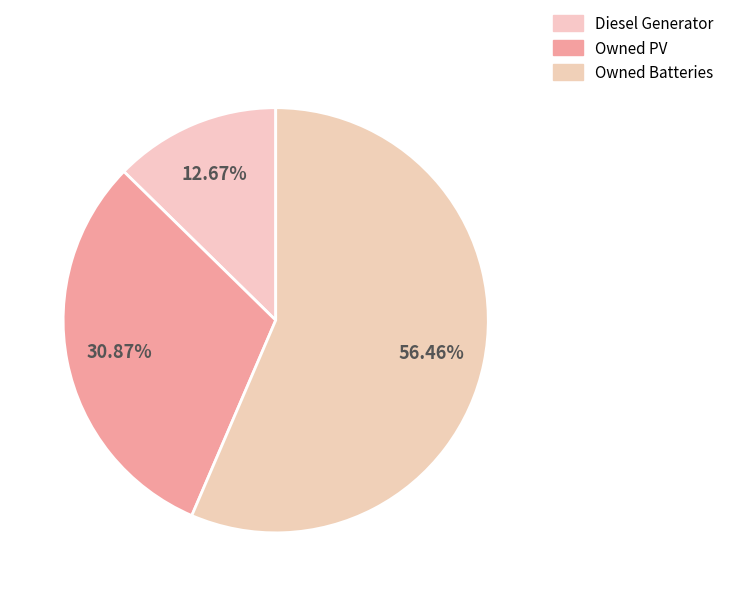

Is Owned Batteries the majority of the pie?

Yes